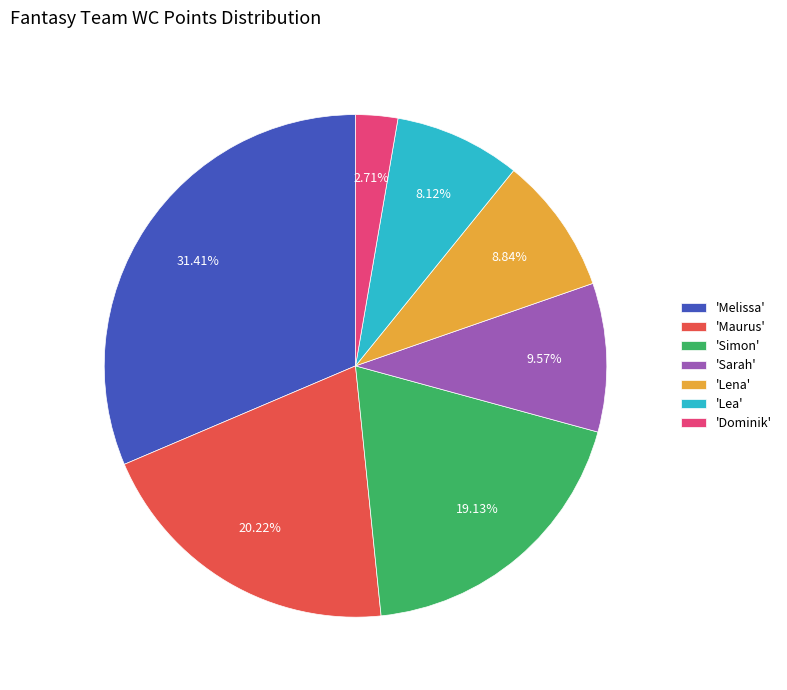

Approximately how many times larger is the value at 'Lena' compared to 'Lea'?

1.1